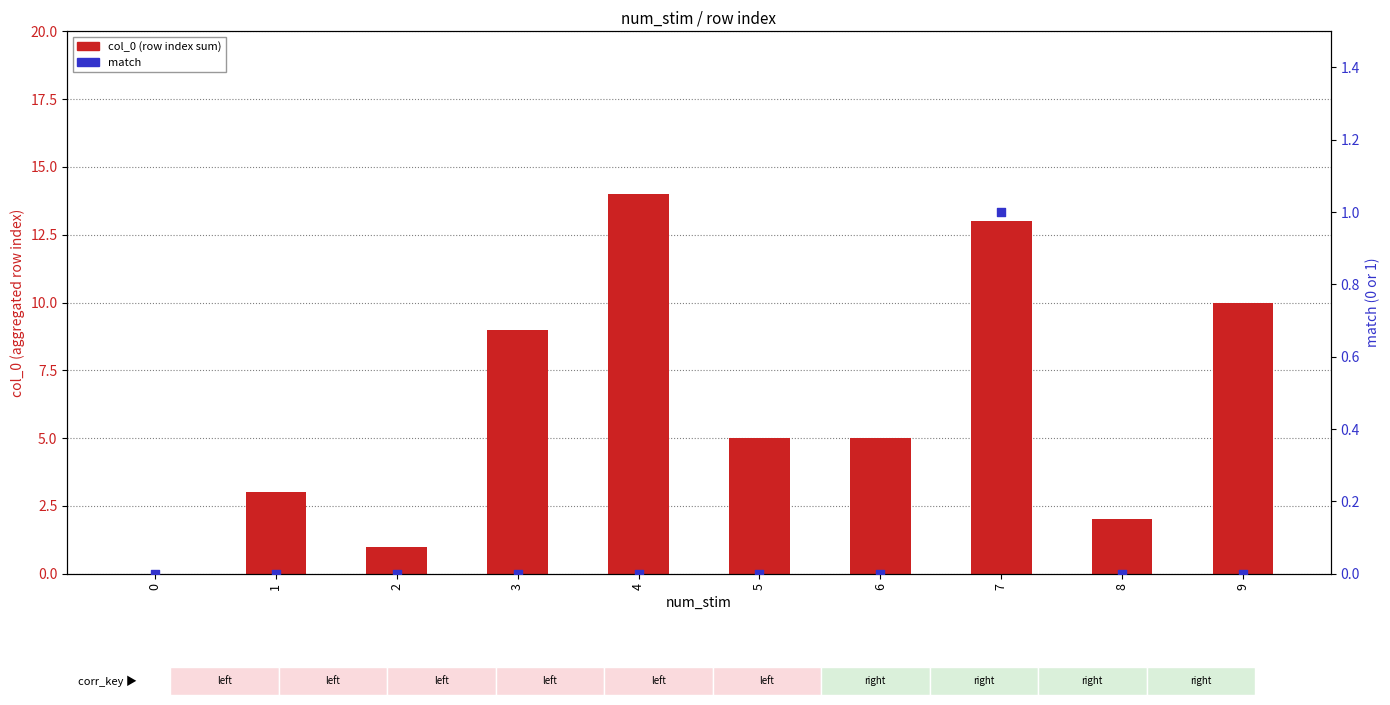

Which series reaches the minimum Y coordinate?

col_0 (row index sum)